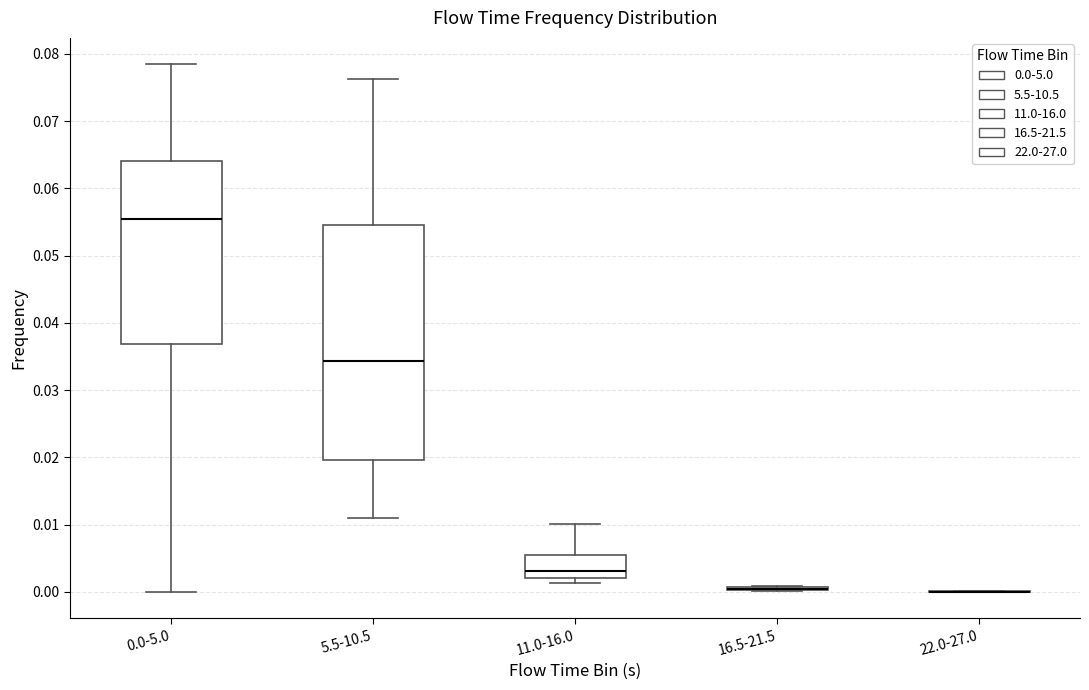

Reading left to right, transcribe this box plot: for each box, give where its median line is, the range the box spans, and where its two whiskers end, as read against the y-axis. The values are not printed on the chart, so give them approximately, as read against the axis.

0.0-5.0: median 0.055, box 0.037 to 0.064, whiskers 0.000 to 0.078
5.5-10.5: median 0.034, box 0.020 to 0.055, whiskers 0.011 to 0.076
11.0-16.0: median 0.003, box 0.002 to 0.005, whiskers 0.001 to 0.010
16.5-21.5: box collapsed to a line at 0.000, whiskers 0.000 to 0.001
22.0-27.0: box collapsed to a line at 0.000, whiskers 0.000 to 0.000